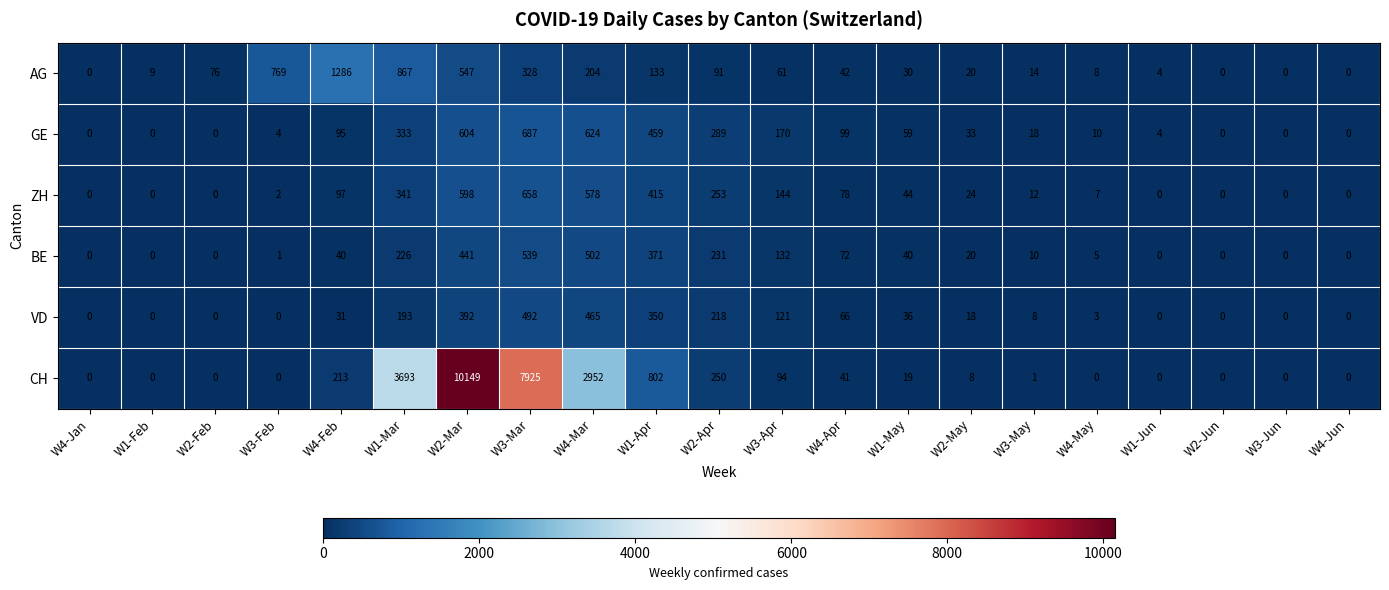

True or false: VD has a value of 36 at W1-May.

True